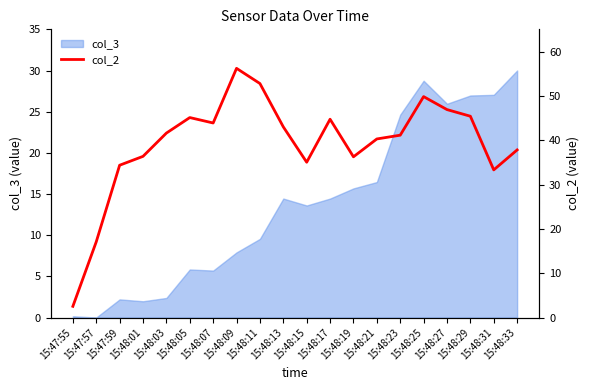

What is the sum of all values?

783.5